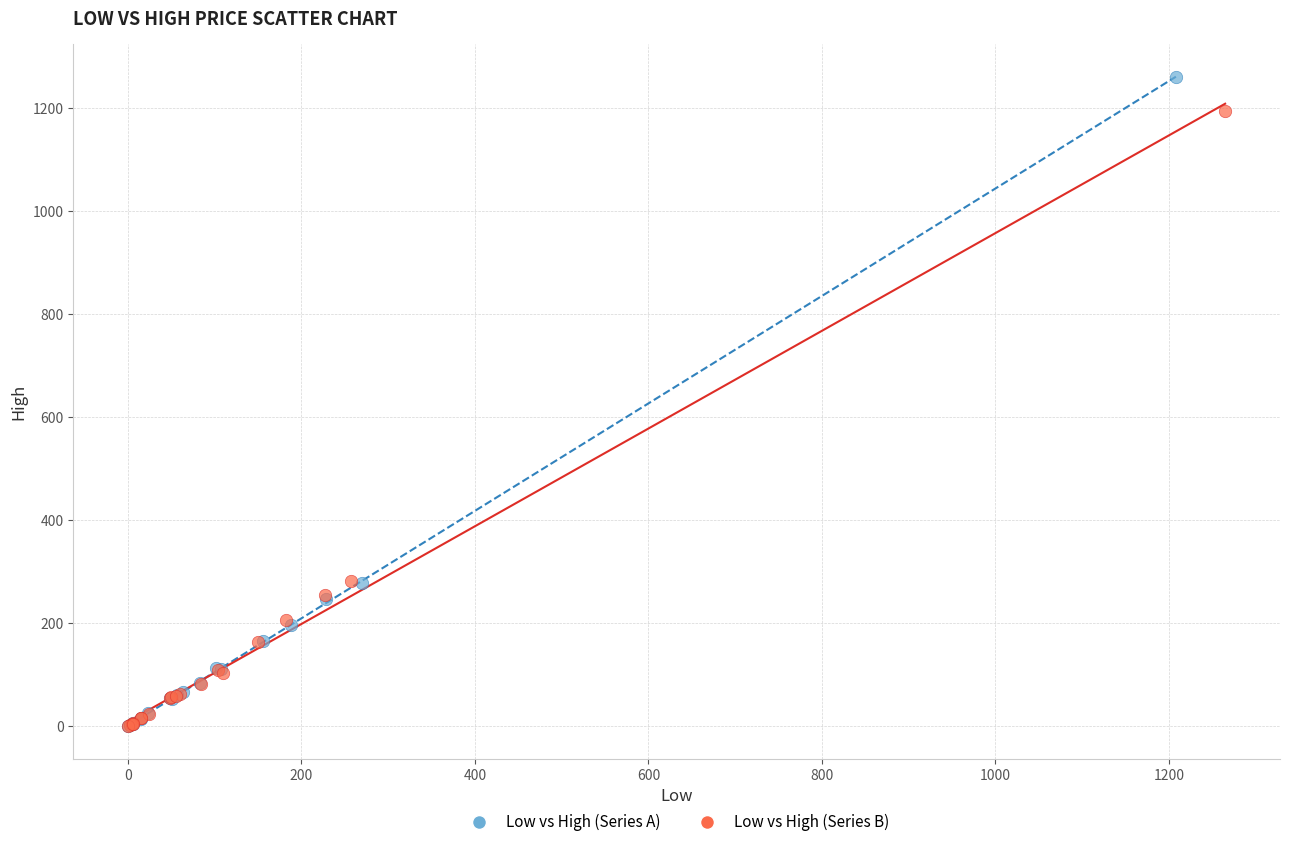

What are all the series names shown in the legend?

Low vs High (Series A), Low vs High (Series B)